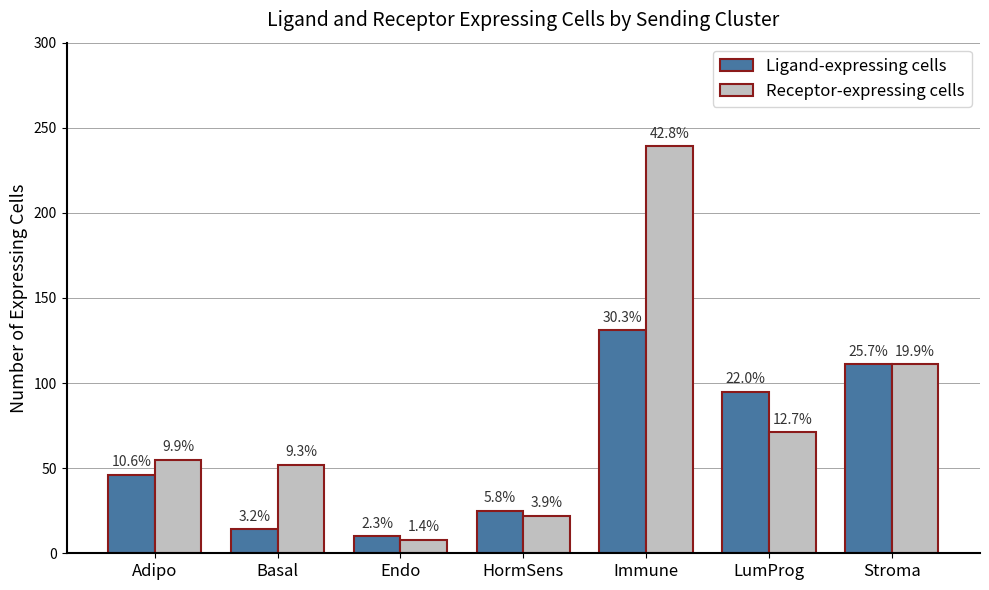

How many bars are there in each group?

2